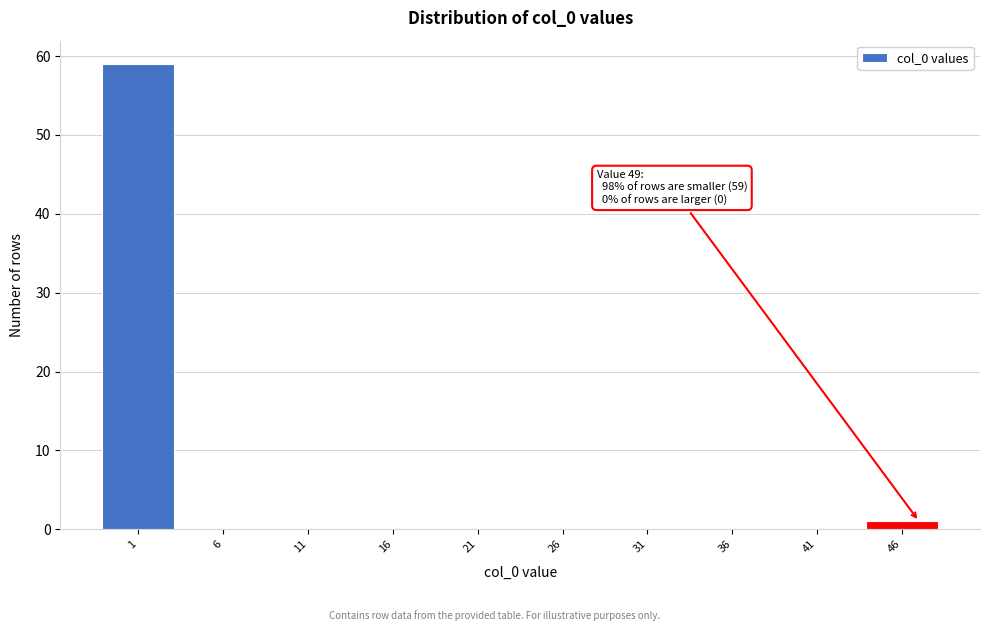

Reading right to left, what are all the values shown in this chart?

46=1	41=0	36=0	31=0	26=0	21=0	16=0	11=0	6=0	1=59